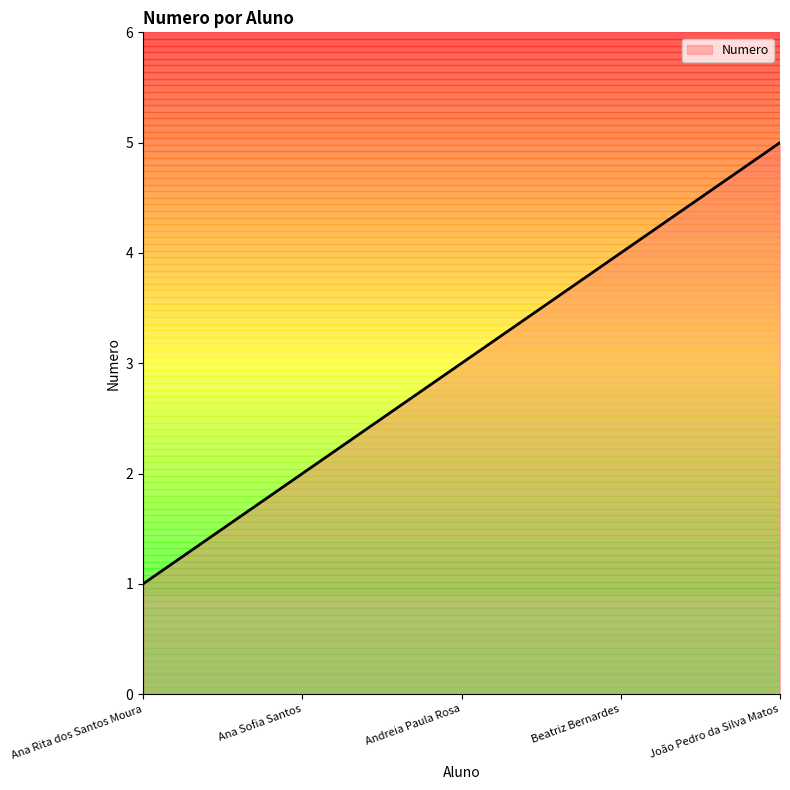

What position from the right is Ana Rita dos Santos Moura?

5